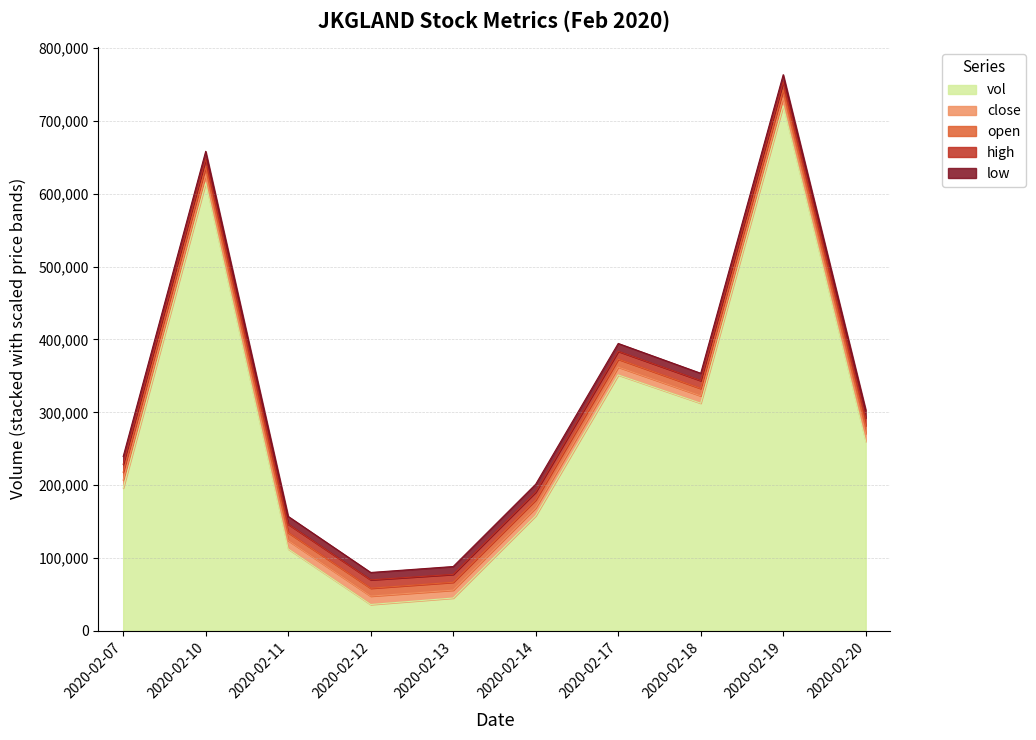

Which series has the largest total across all categories?

vol